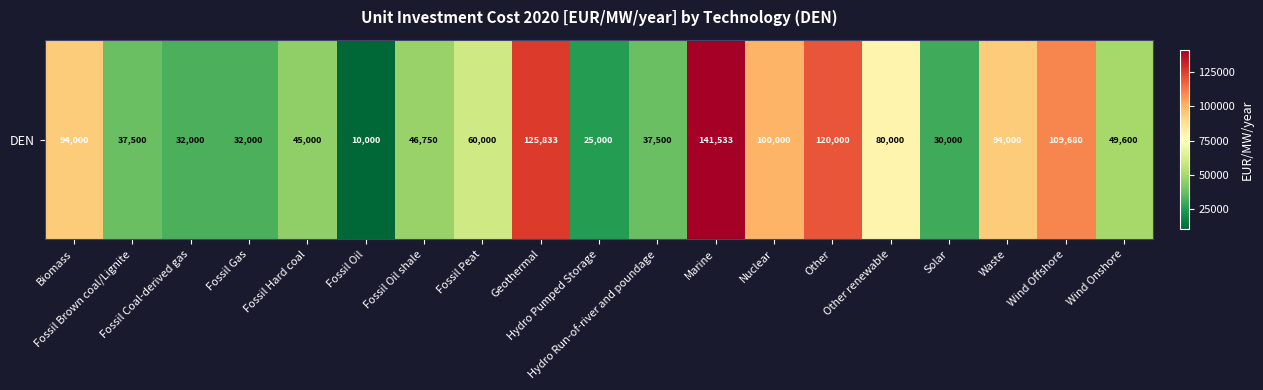

What is the average value?

66863